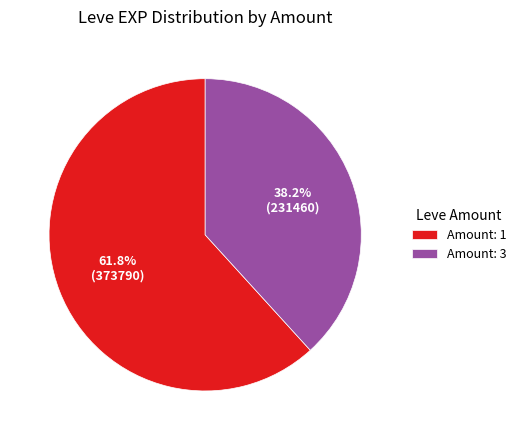

Which category has the smallest portion of the pie?

Amount: 3